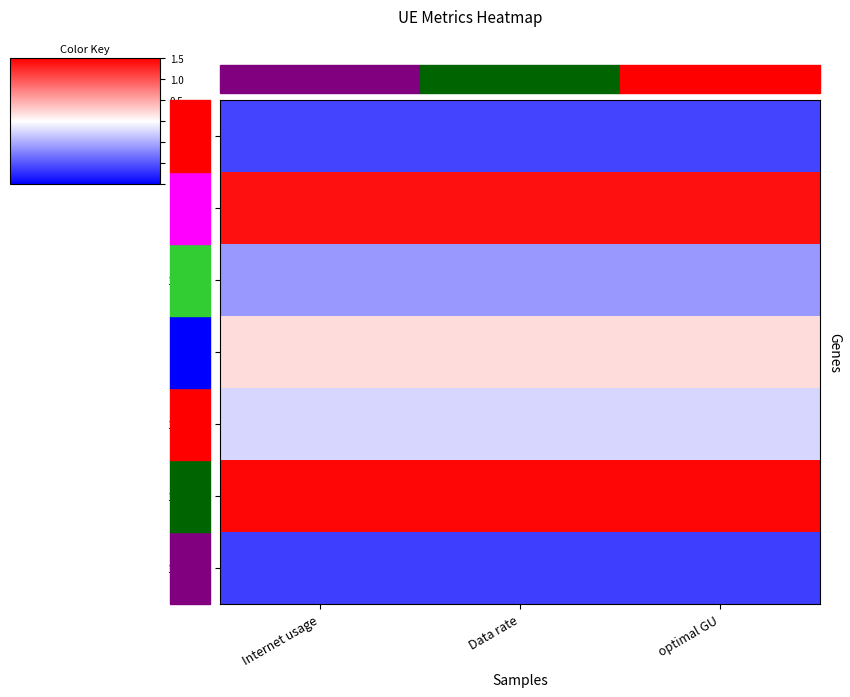

Reading left to right, what are all the values shown in this chart?

126657: Internet usage=-1.1	Data rate=-1.1	optimal GU=-1.1
908215: Internet usage=1.4	Data rate=1.4	optimal GU=1.4
1217800: Internet usage=-0.6	Data rate=-0.6	optimal GU=-0.6
325113: Internet usage=0.2	Data rate=0.2	optimal GU=0.2
1284475: Internet usage=-0.2	Data rate=-0.2	optimal GU=-0.2
1281669: Internet usage=1.5	Data rate=1.5	optimal GU=1.5
1033782: Internet usage=-1.1	Data rate=-1.1	optimal GU=-1.1